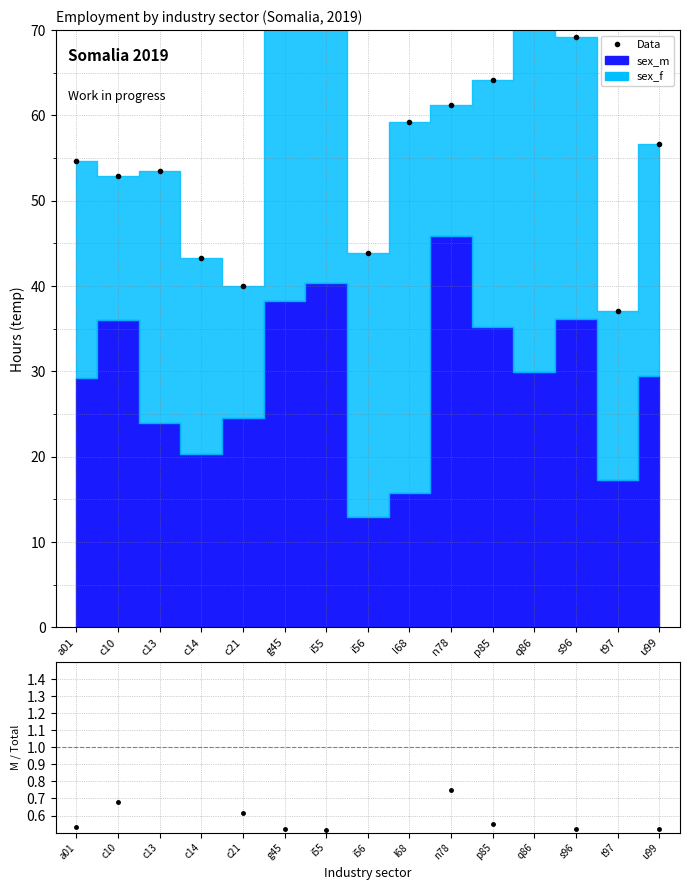

Reading right to left, list all the values displayed in this chart.

Data: u99=56.6	t97=37.0	s96=69.1	q86=70.7	p85=64.1	n78=61.3	l68=59.2	i56=43.9	i55=77.8	g45=73.0	c21=40.0	c14=43.2	c13=53.4	c10=53.0	a01=54.7
sex_m / total: u99=0.5	t97=0.5	s96=0.5	q86=0.4	p85=0.5	n78=0.7	l68=0.3	i56=0.3	i55=0.5	g45=0.5	c21=0.6	c14=0.5	c13=0.4	c10=0.7	a01=0.5